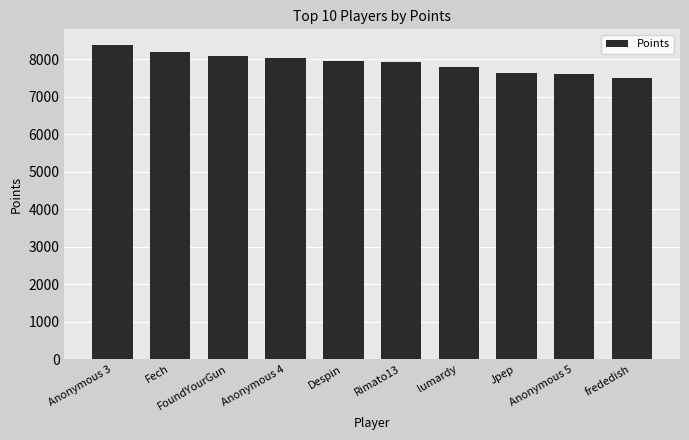

What is the sum of the values at Fech and Rimato13?

16101